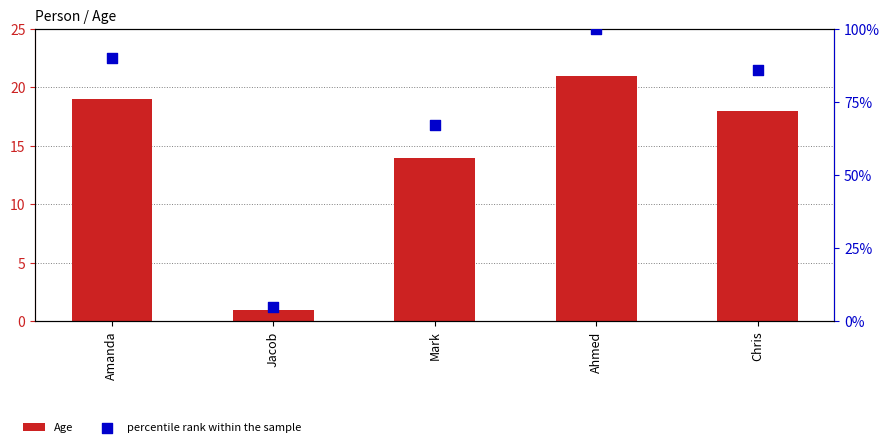

At which category is the sum across all series the highest?

Ahmed